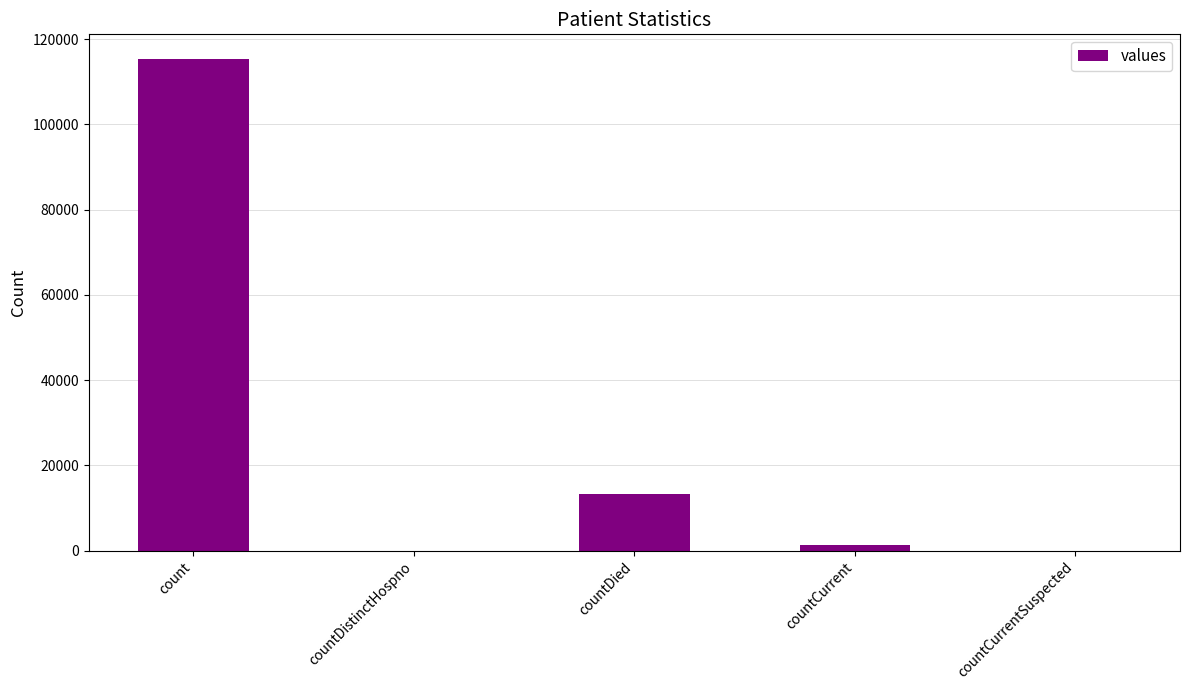

What is the sum of the values at countDied and countDistinctHospno?

13343